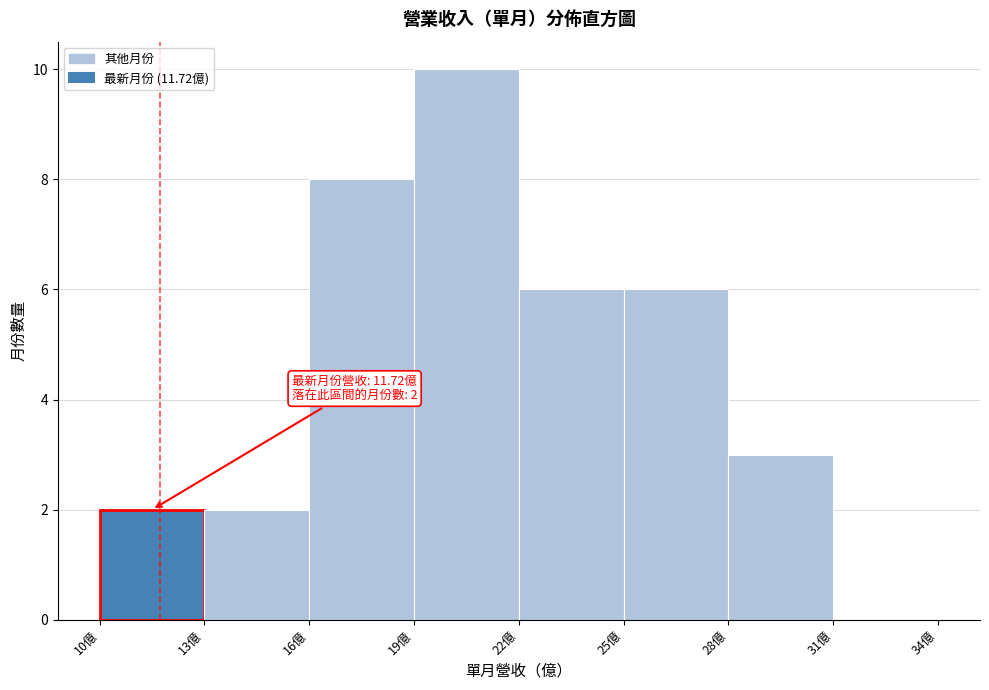

Which range on the x-axis has the tallest bar?

19 to 22